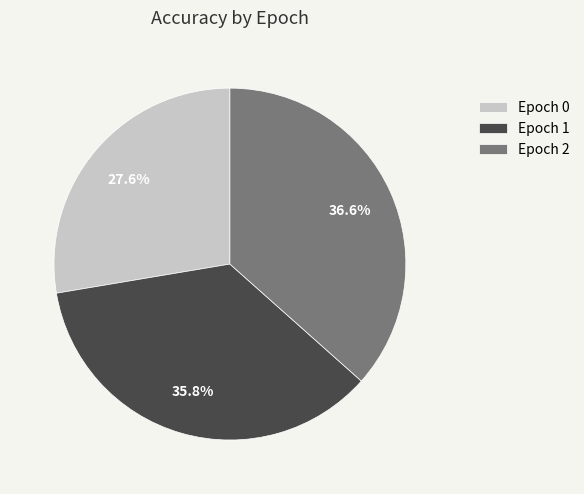

Which category has the smallest portion of the pie?

Epoch 0